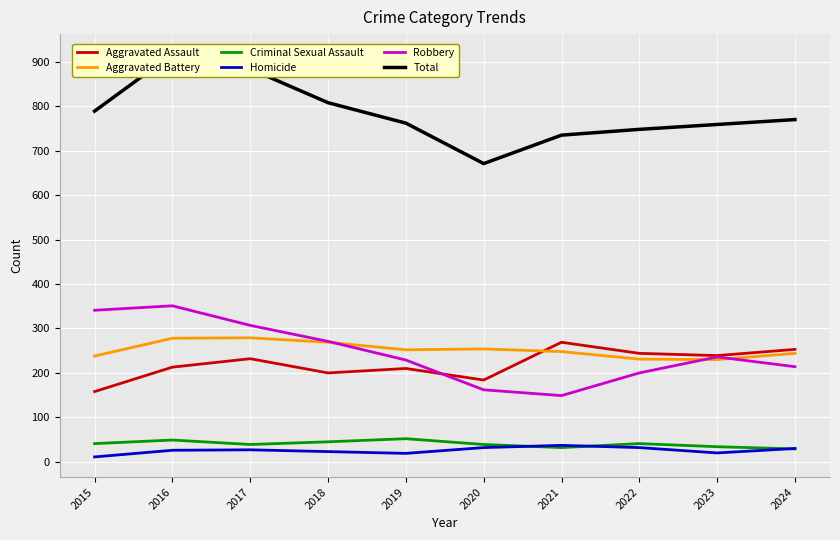

At which category does the chart reach its peak across all series?

2016